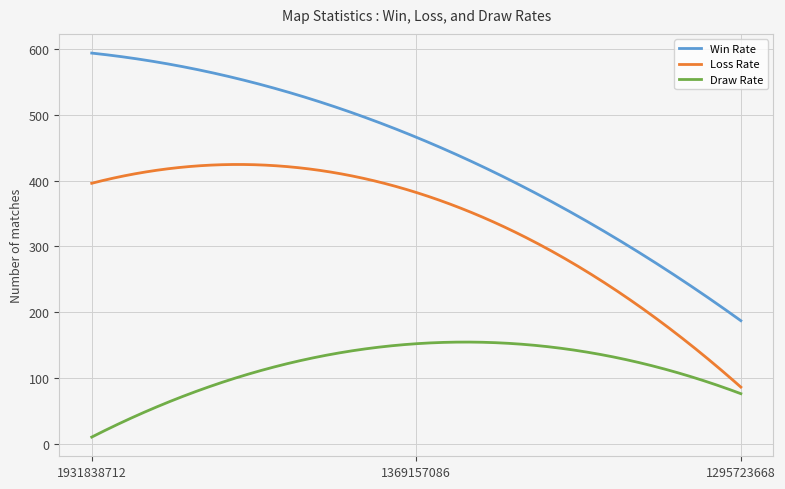

Rank the series by their average value, from highest to lowest.

Win Rate, Loss Rate, Draw Rate